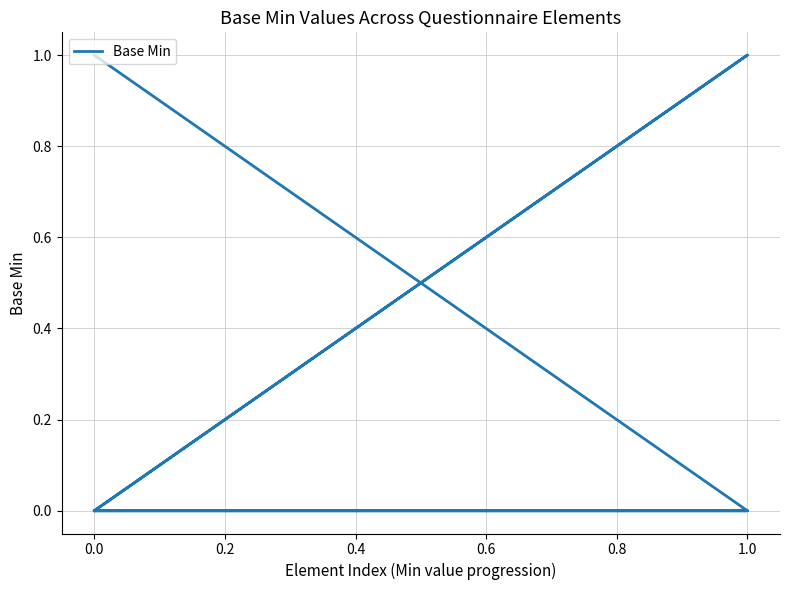

Is this an area chart (filled region under the line)?

No